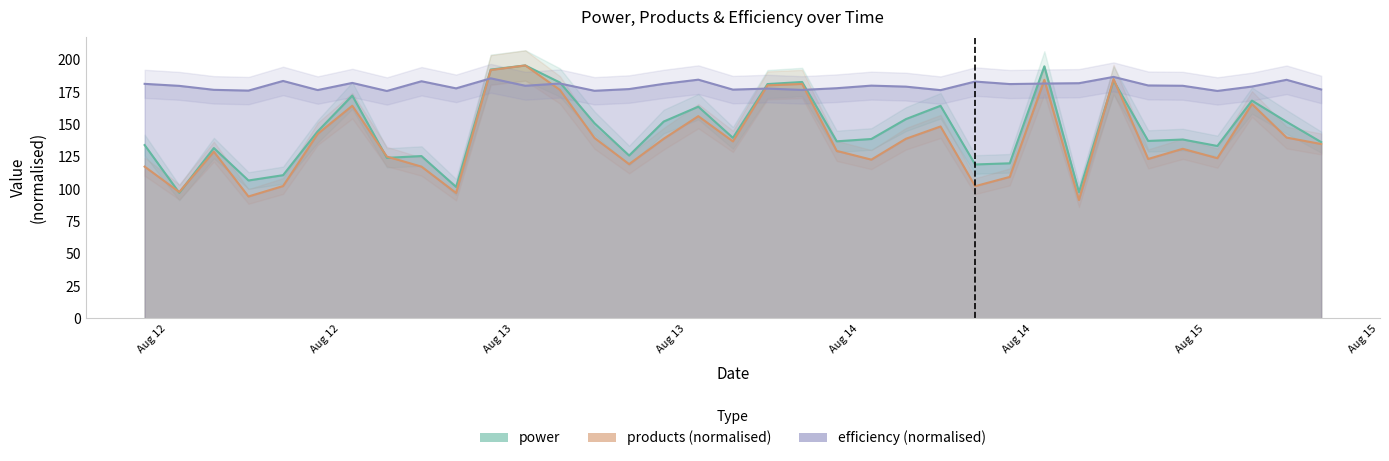

Reading left to right, extract all data points from this chart.

power: 134.1	97.2	131.8	106.7	110.8	144.7	172.4	124.2	125.6	101.7	192.5	195.7	182.5	151.0	126.0	152.3	163.8	139.7	181.3	182.9	137.0	138.8	154.2	164.5	119.1	120.0	195.0	97.7	184.0	137.3	138.4	133.4	168.5	152.1	136.4
products: 117.4	97.8	129.0	94.3	102.4	142.8	164.5	125.2	117.4	97.1	192.1	195.7	176.8	139.6	119.4	139.0	156.5	136.9	180.3	181.4	129.6	122.8	139.0	148.5	102.3	109.4	184.6	91.6	185.2	123.3	131.2	124.0	165.9	139.9	134.9
efficiency: 181.5	179.9	176.8	176.2	183.7	176.7	182.2	175.9	183.5	178.0	185.7	180.0	181.7	176.1	177.4	181.5	184.7	177.0	177.8	176.8	178.1	180.1	179.3	176.6	183.2	181.3	181.7	182.0	186.8	180.2	180.0	176.0	179.4	184.6	177.1